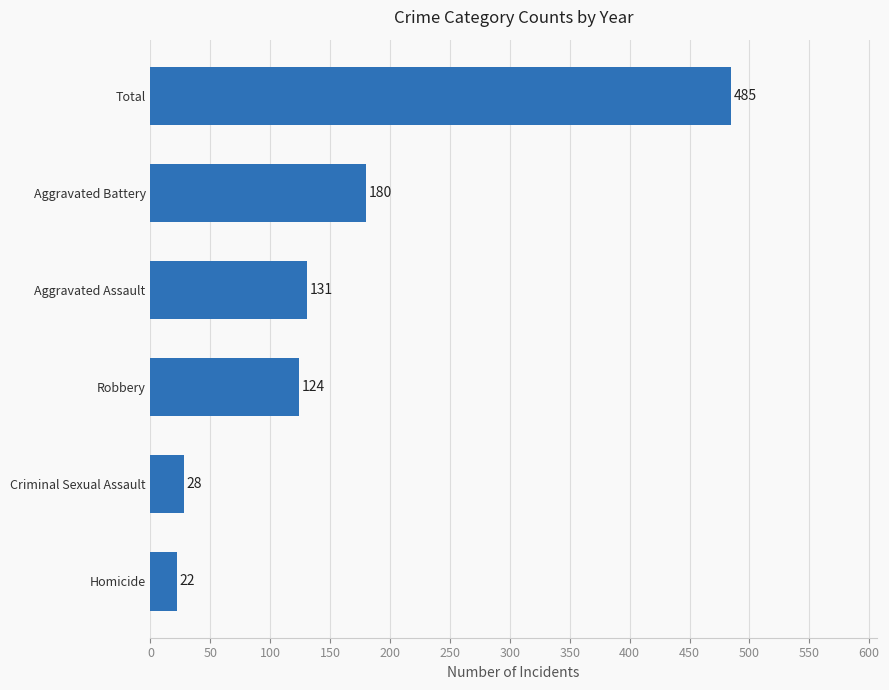

Are the bars horizontal?

Yes